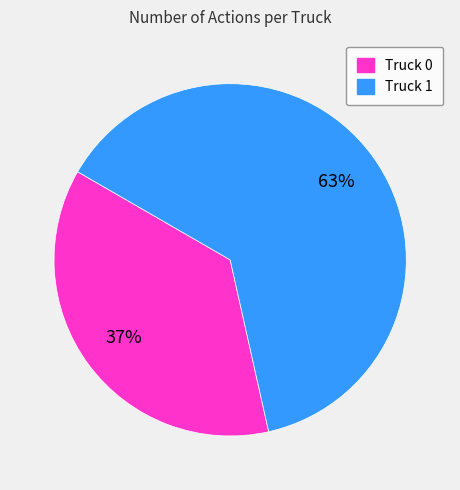

Is the sum of Truck 1 and Truck 0 greater than half?

Yes